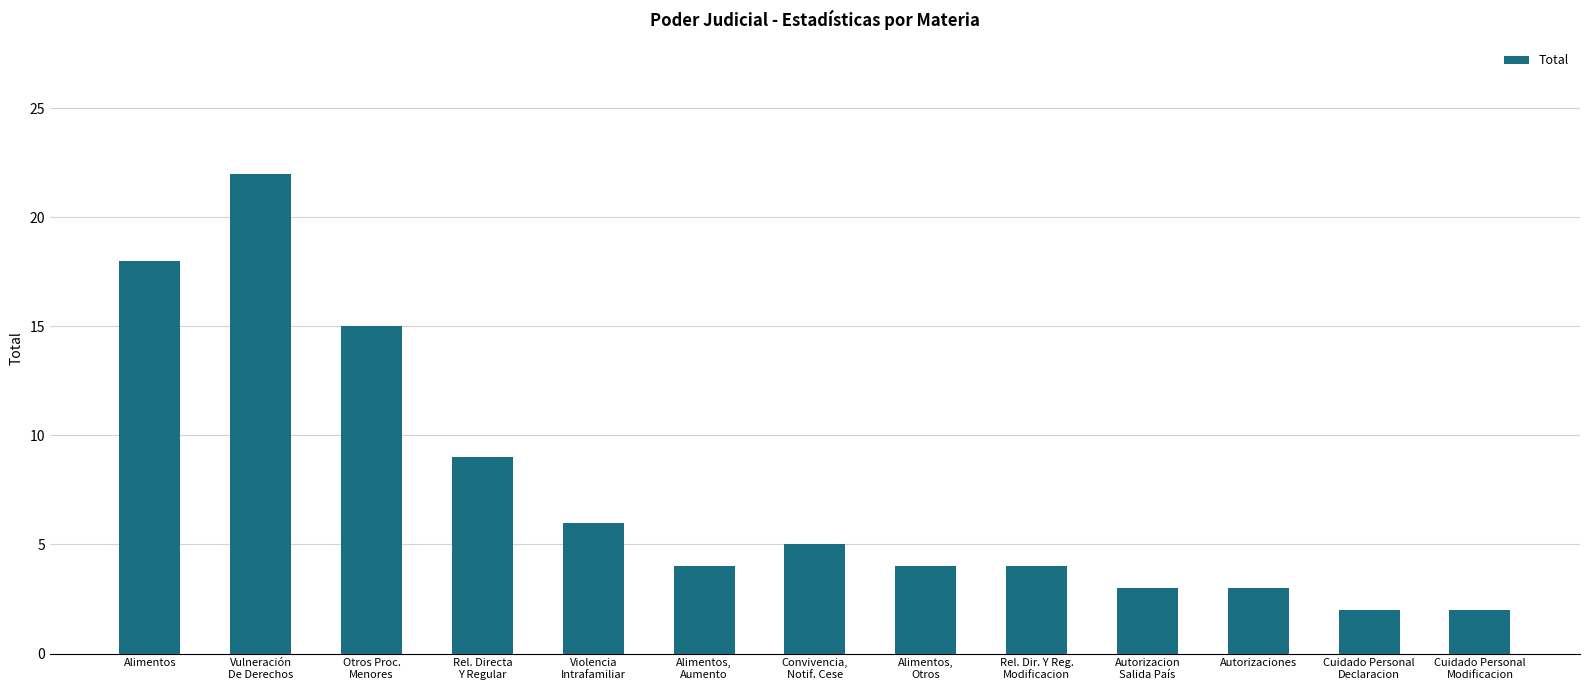

Which label corresponds to the largest value in the chart?

Vulneración
De Derechos